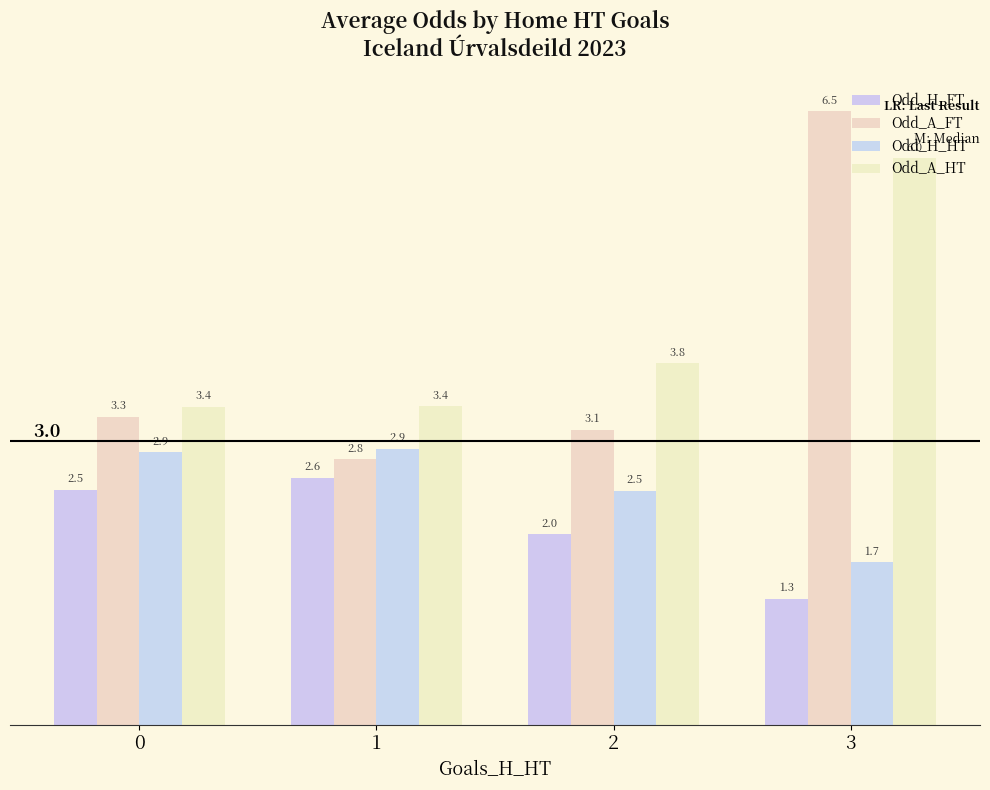

At how many categories does at least one series exceed 2?

4